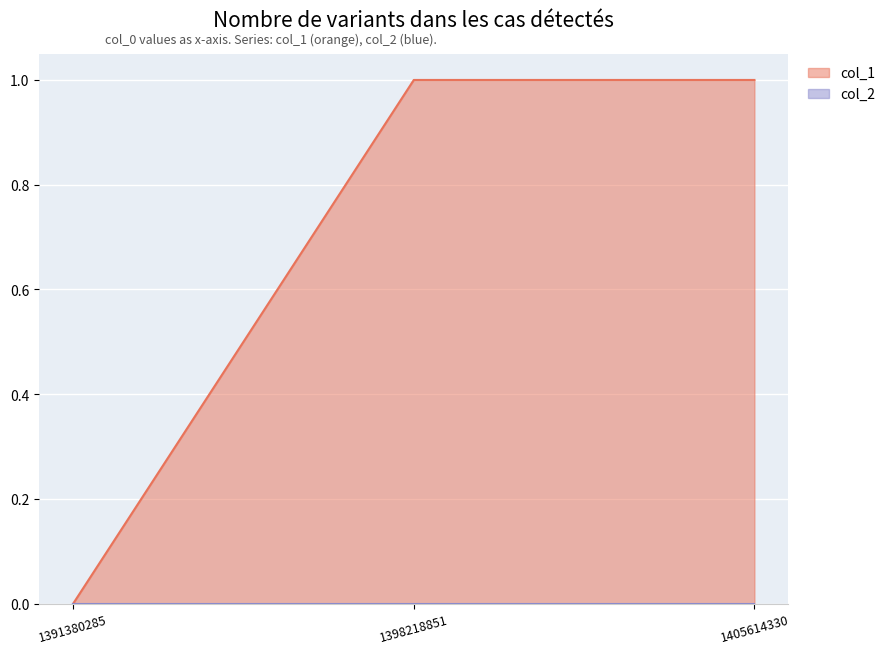

What is the sum of the values at 1405614330 and 1391380285?

1